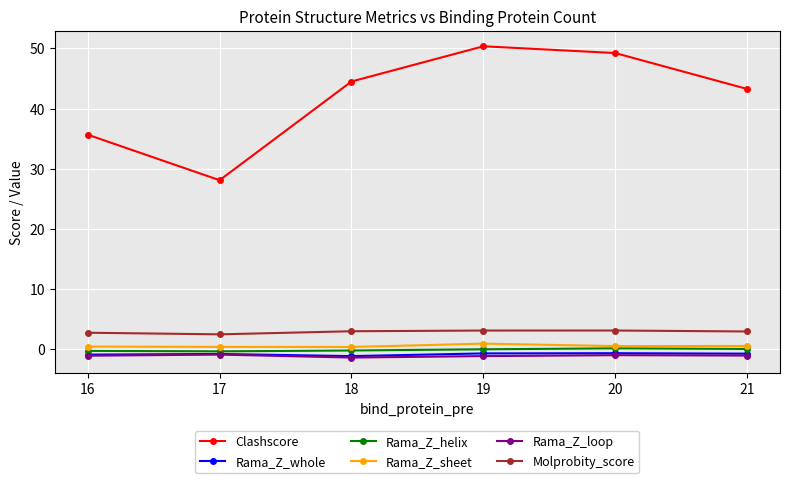

Which series changed the most between 20 and 21?

Clashscore